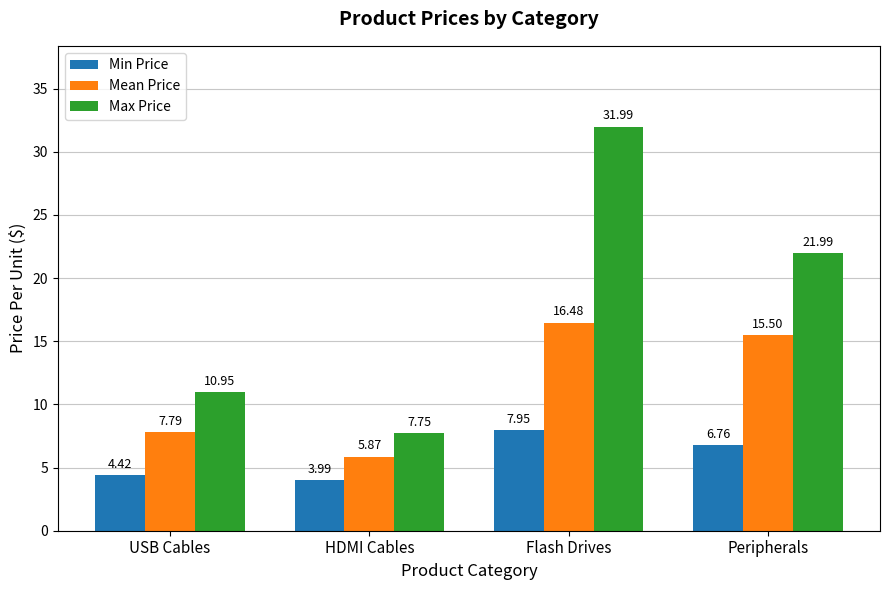

Where does the Max Price series first go above 21?

Flash Drives